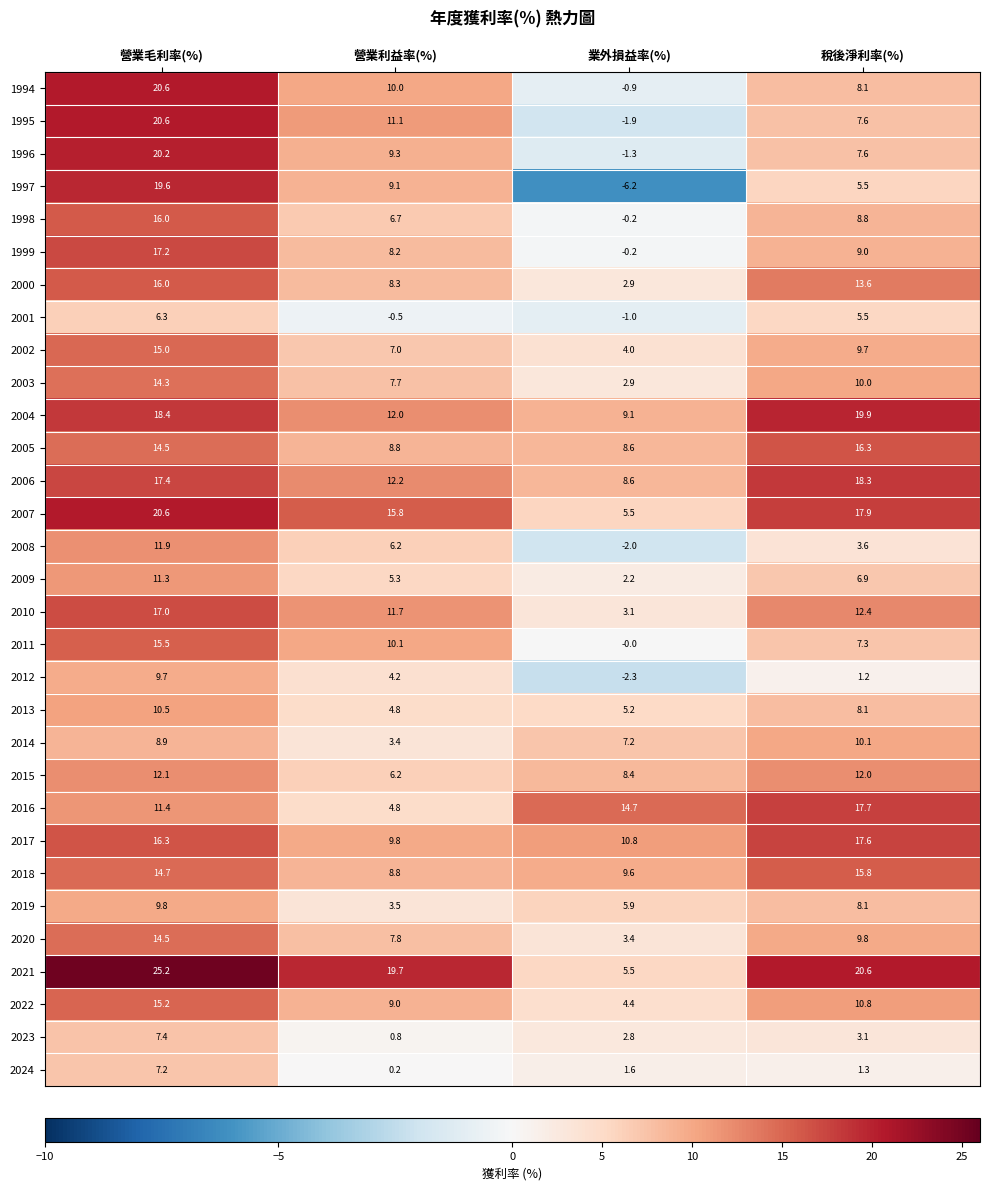

Rank the categories by 2008 value from lowest to highest.

業外損益率(%), 稅後淨利率(%), 營業利益率(%), 營業毛利率(%)